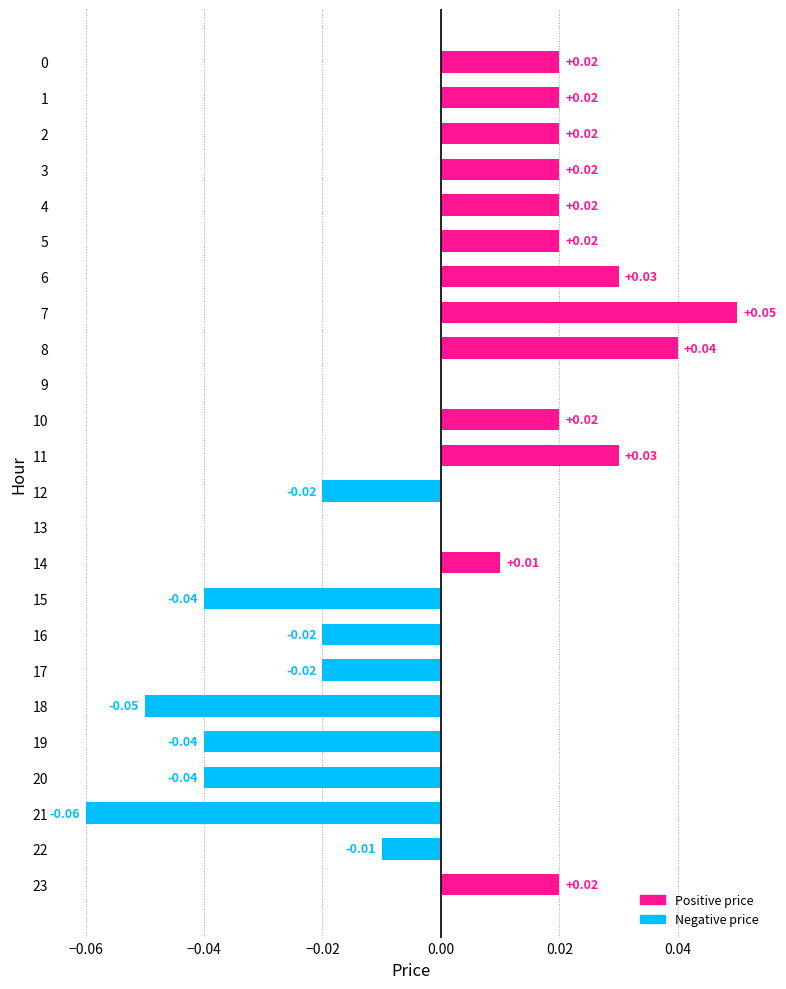

The chart shows a value of -0.1 at 19. True or false?

False